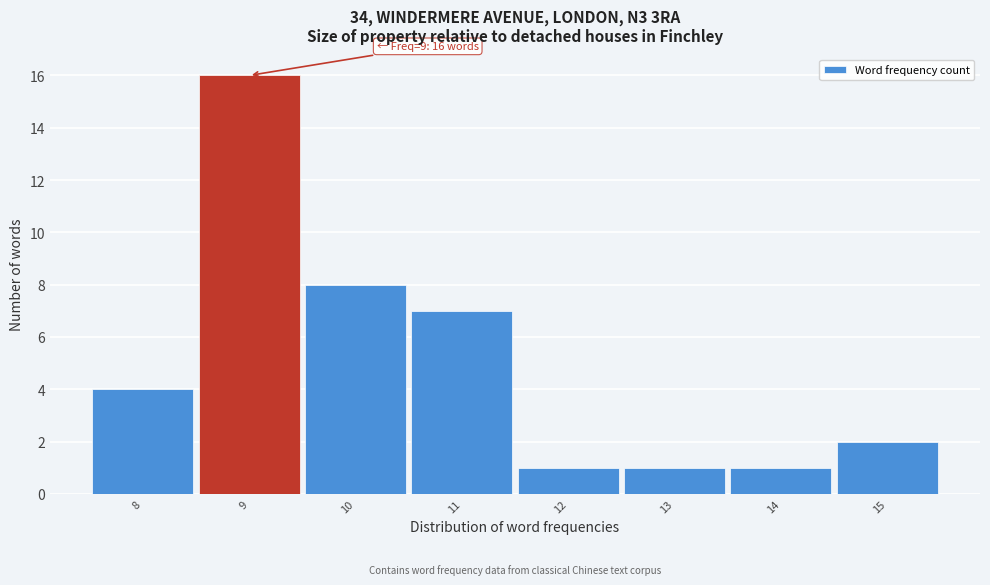

Over which range of the x-axis is the bar tallest?

8.5 to 9.5